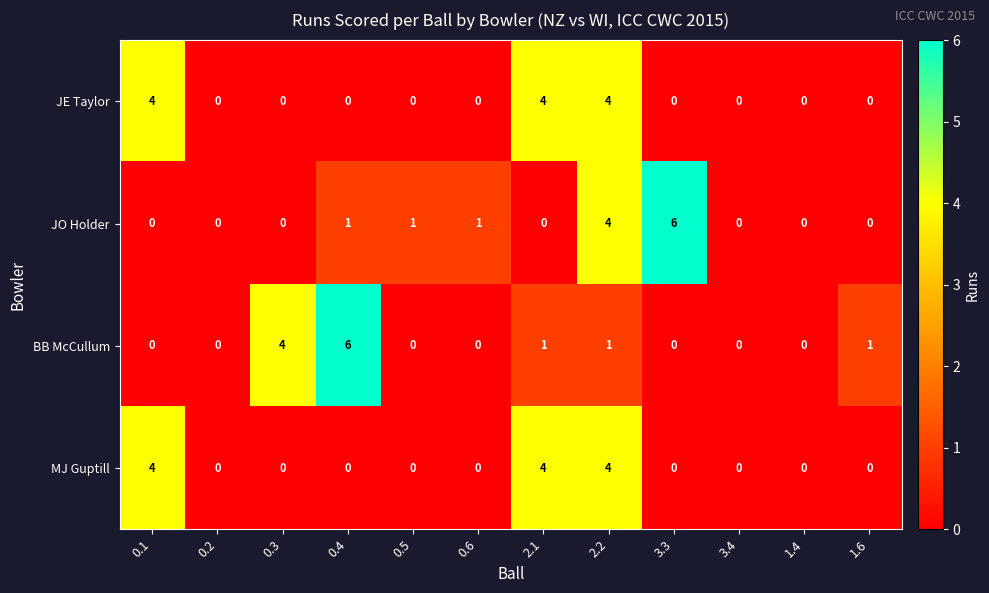

How many BB McCullum values are between 0 and 1?

10